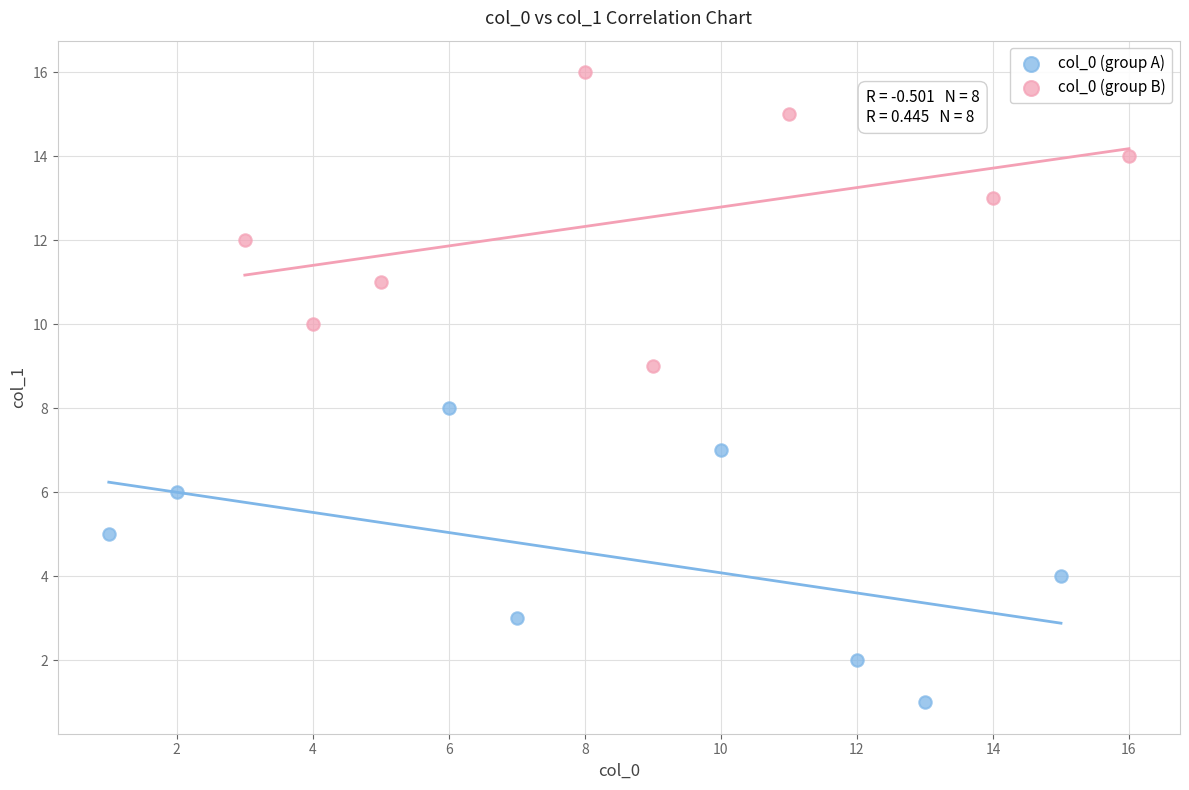

What are all the series names shown in the legend?

col_0 (group A), col_0 (group B)